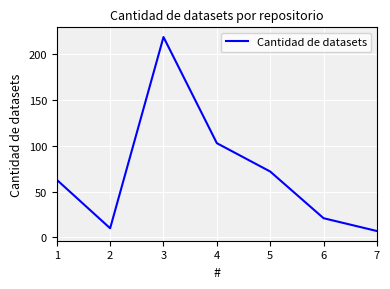

True or false: the data shows 72 at 5.

True